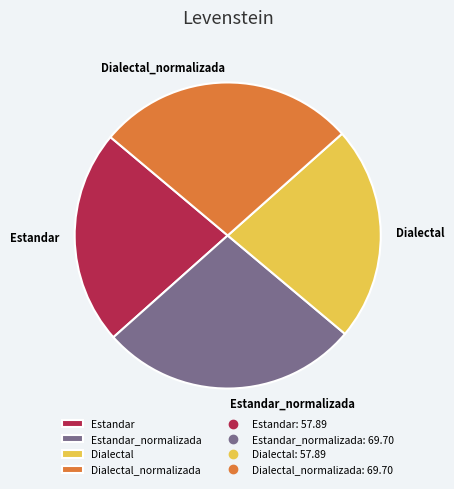

Is Dialectal the majority of the pie?

No